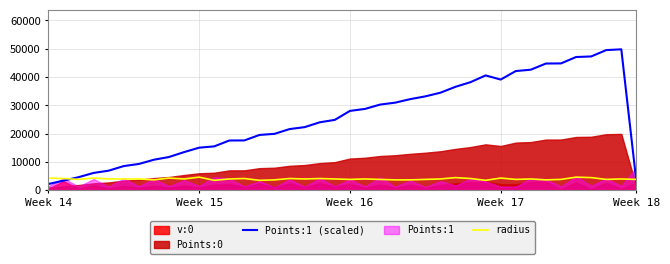

At Week 15, list the series in order from largest to smallest.

Points:1 (scaled), radius